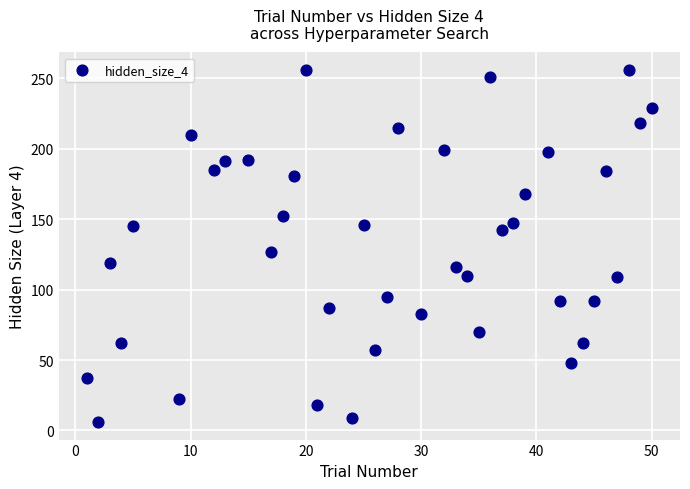

What Y value in the scatter plot is closest to 131?

127